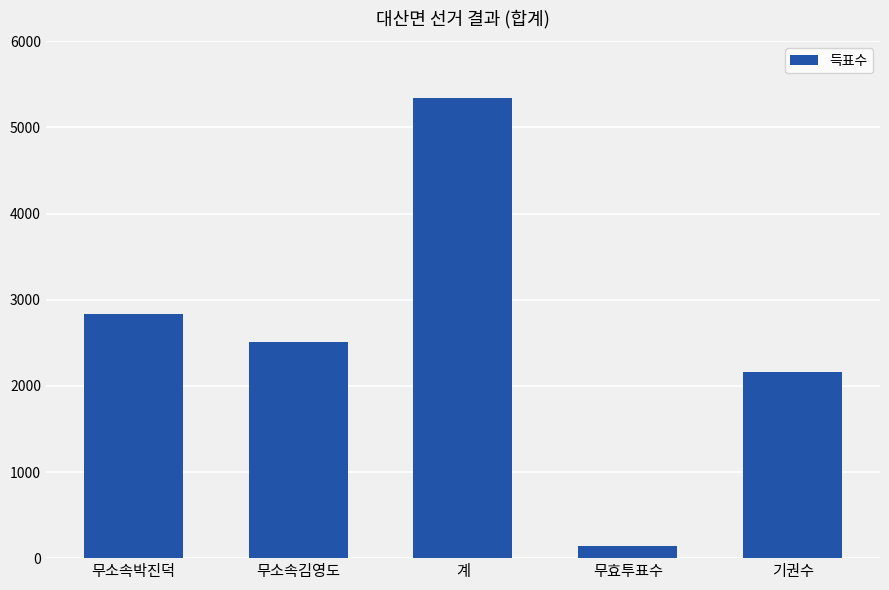

What is the minimum value shown in the chart?

136